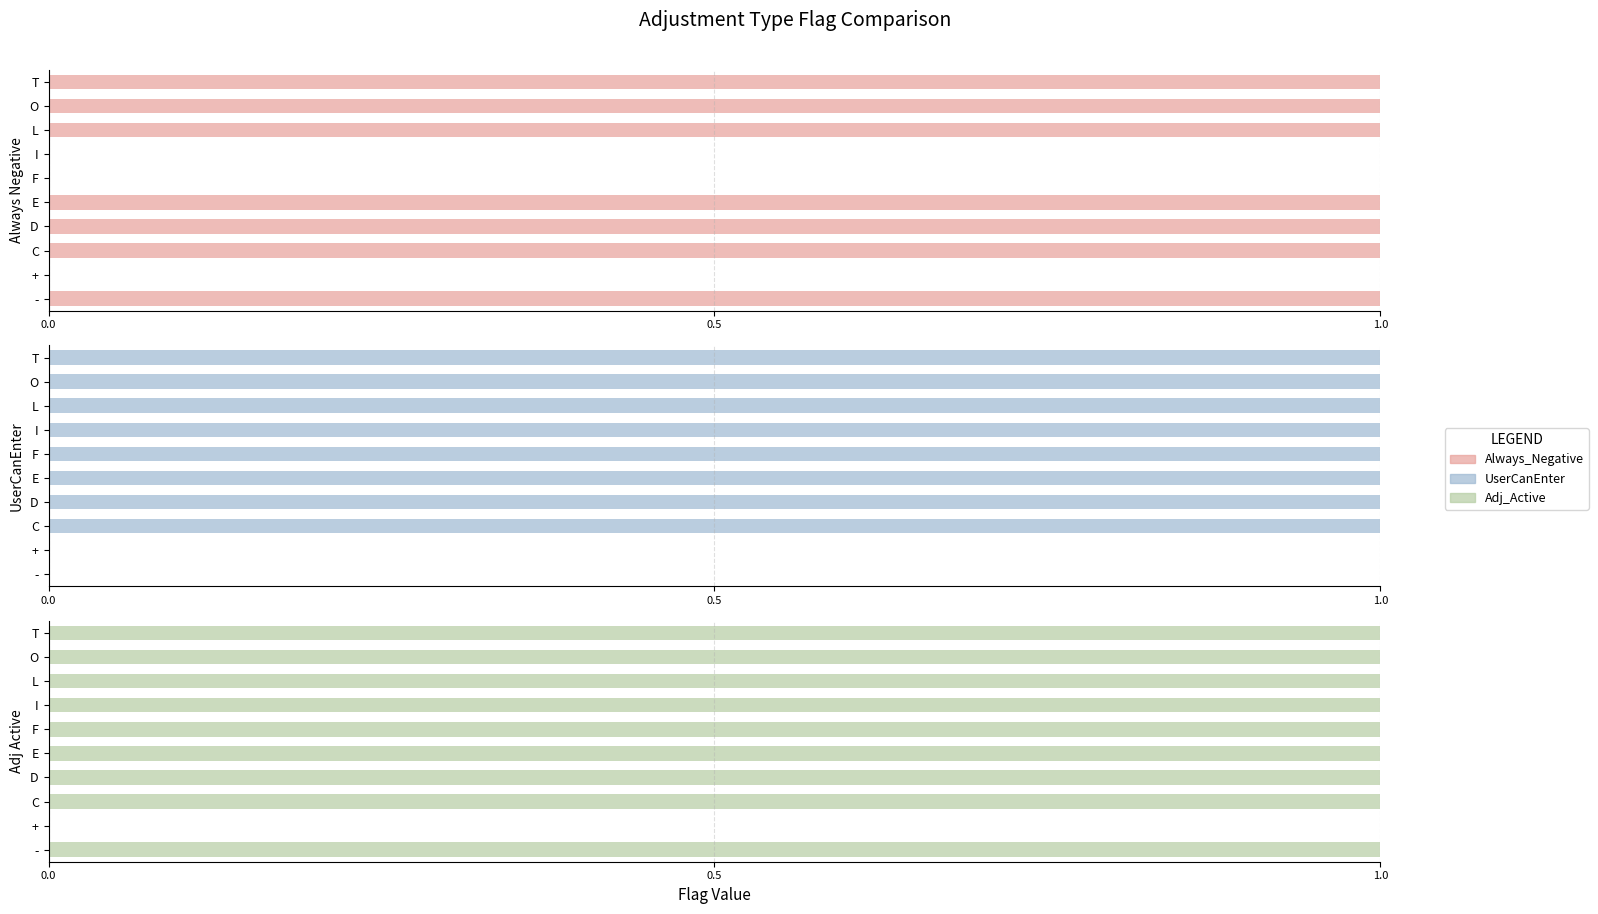

What is the total value across all series at E?

3